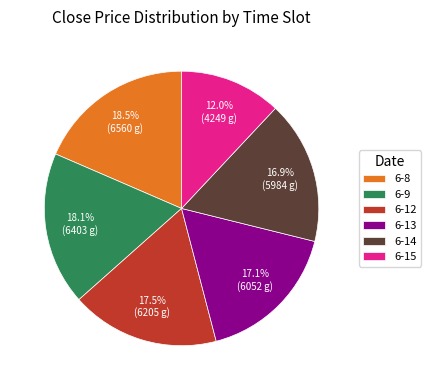

Combined, what portion of the pie is 6-8 and 6-13?

35.6%